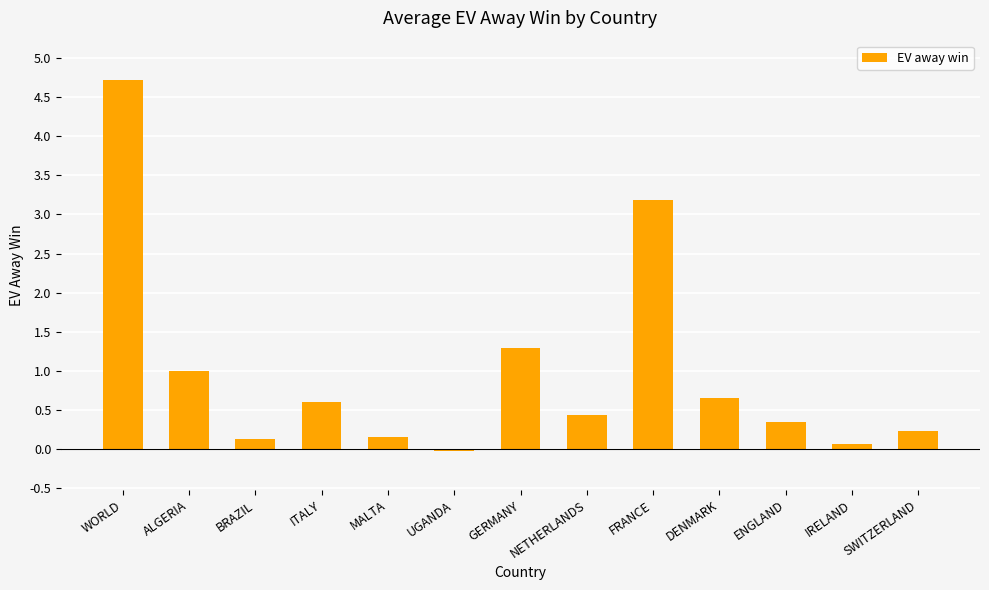

The value at DENMARK is 0.3. True or false?

False